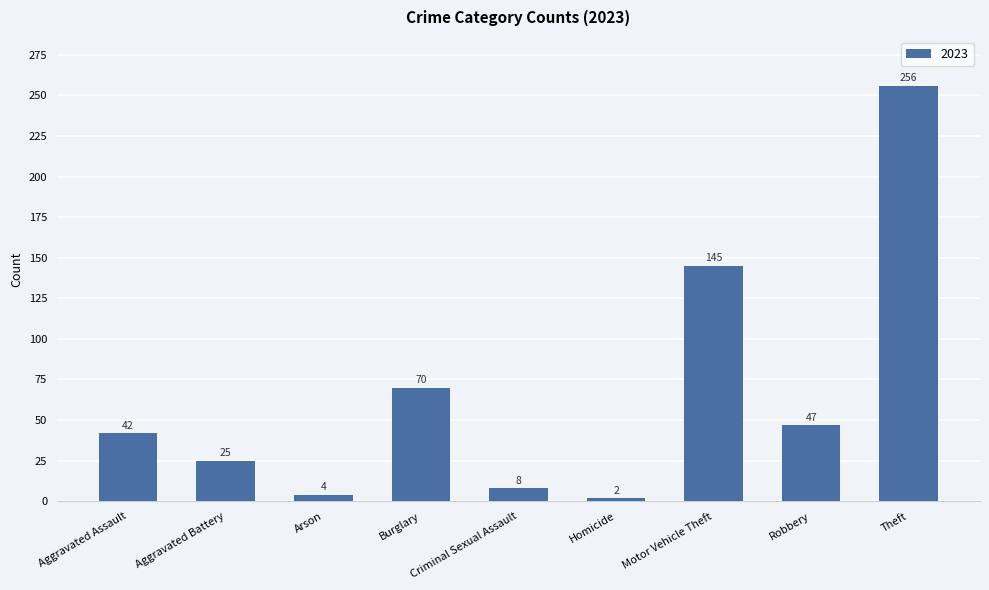

True or false: the data shows 71 at Theft.

False